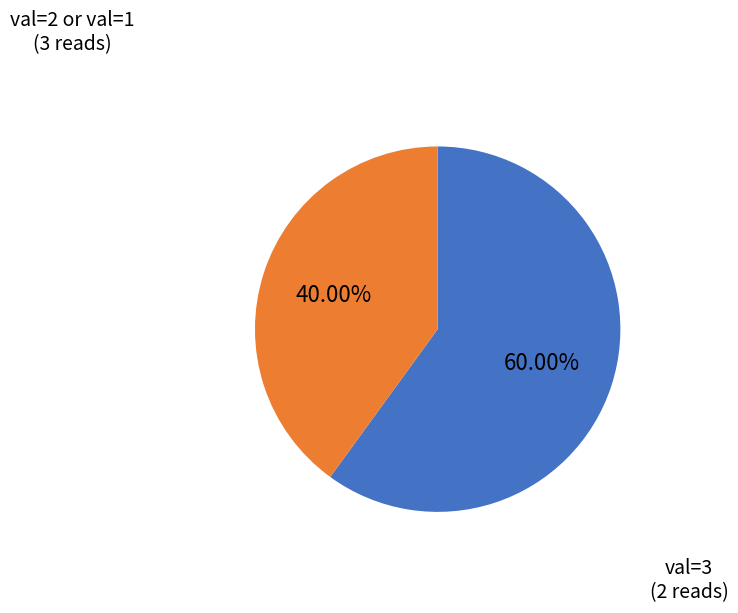

To the nearest percent, what is the average slice percentage?

50%